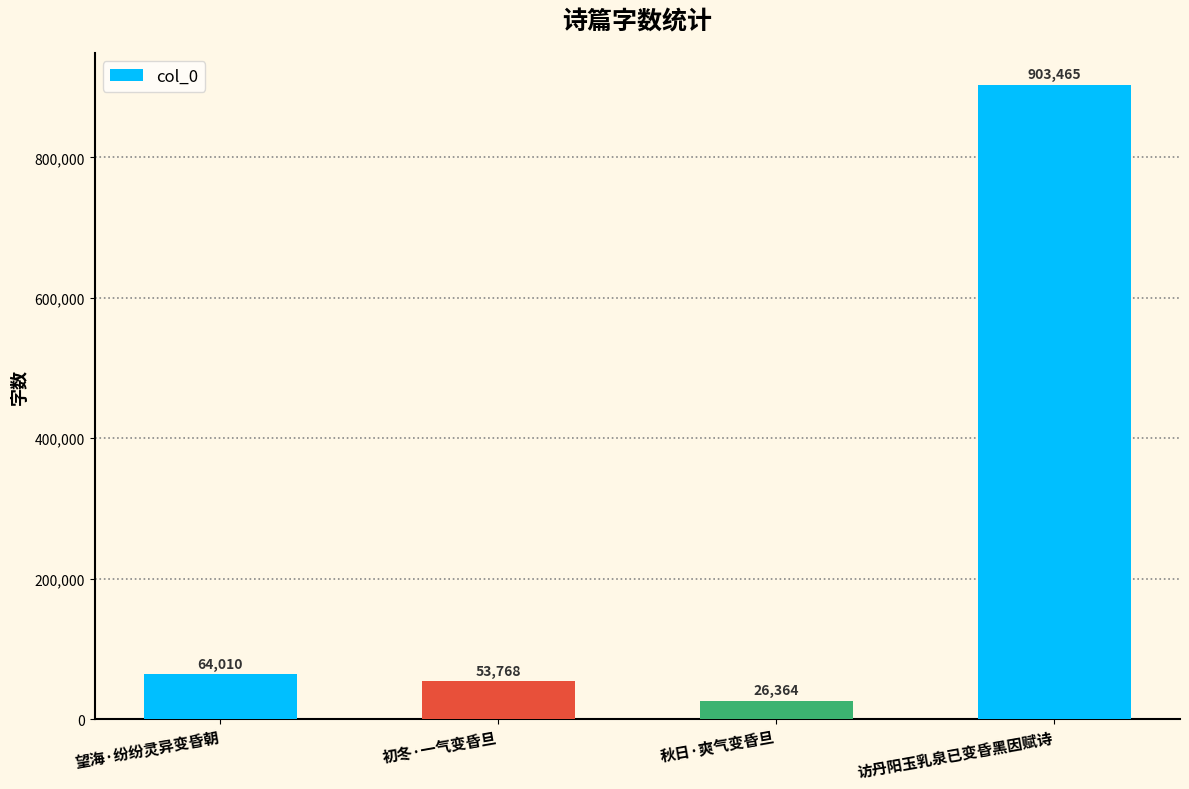

What is the difference between the maximum and minimum values?

877101